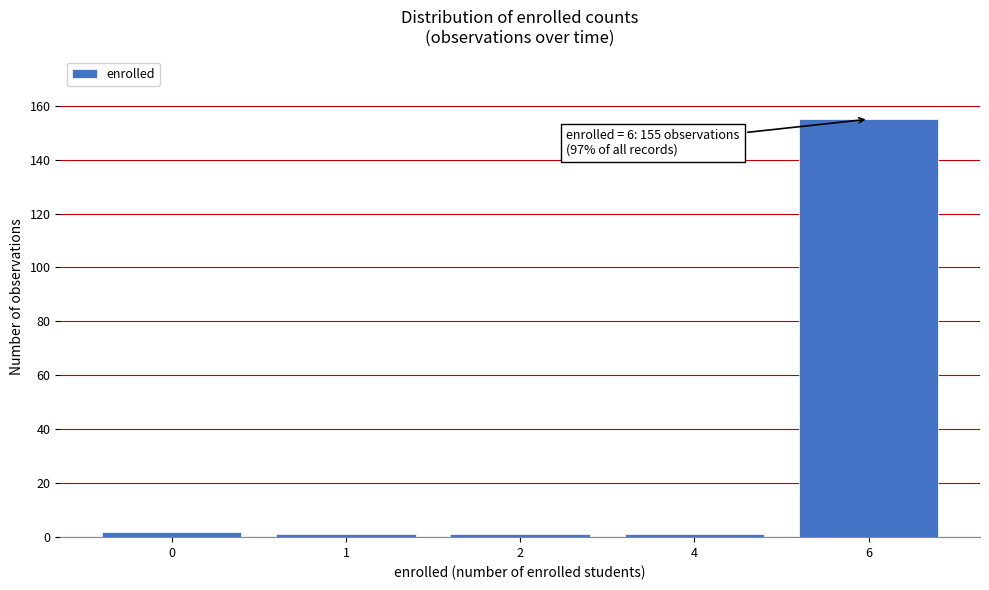

Reading right to left, list all the values displayed in this chart.

6=155	4=1	2=1	1=1	0=2